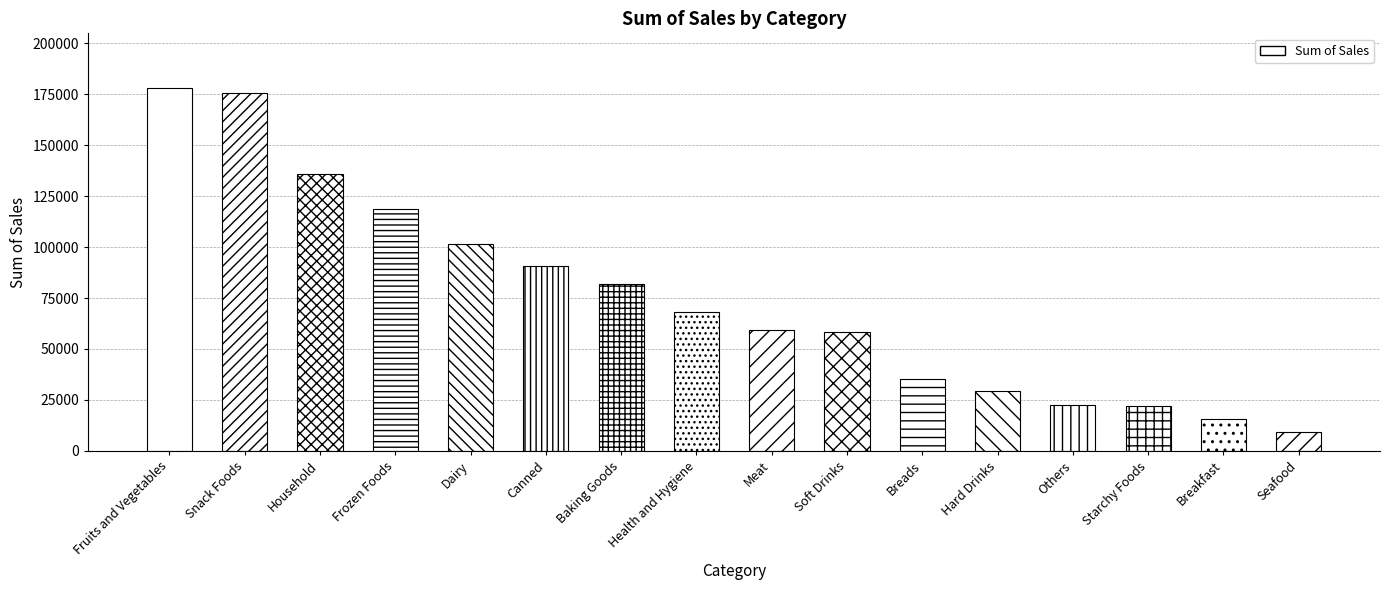

Rank the categories by value from highest to lowest.

Fruits and Vegetables, Snack Foods, Household, Frozen Foods, Dairy, Canned, Baking Goods, Health and Hygiene, Meat, Soft Drinks, Breads, Hard Drinks, Others, Starchy Foods, Breakfast, Seafood